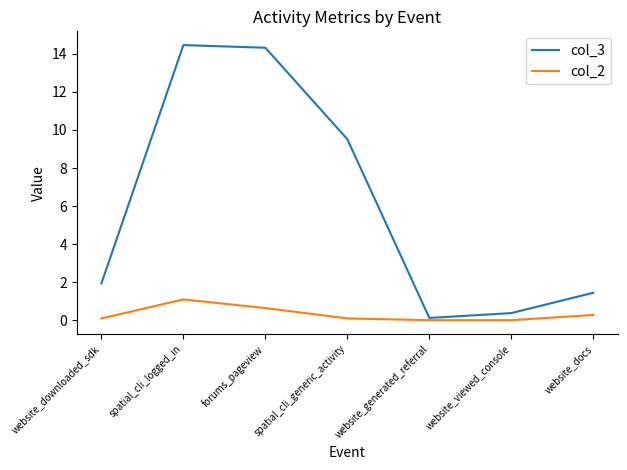

What is the sum of the col_3 values at spatial_cli_logged_in and website_docs?

15.9